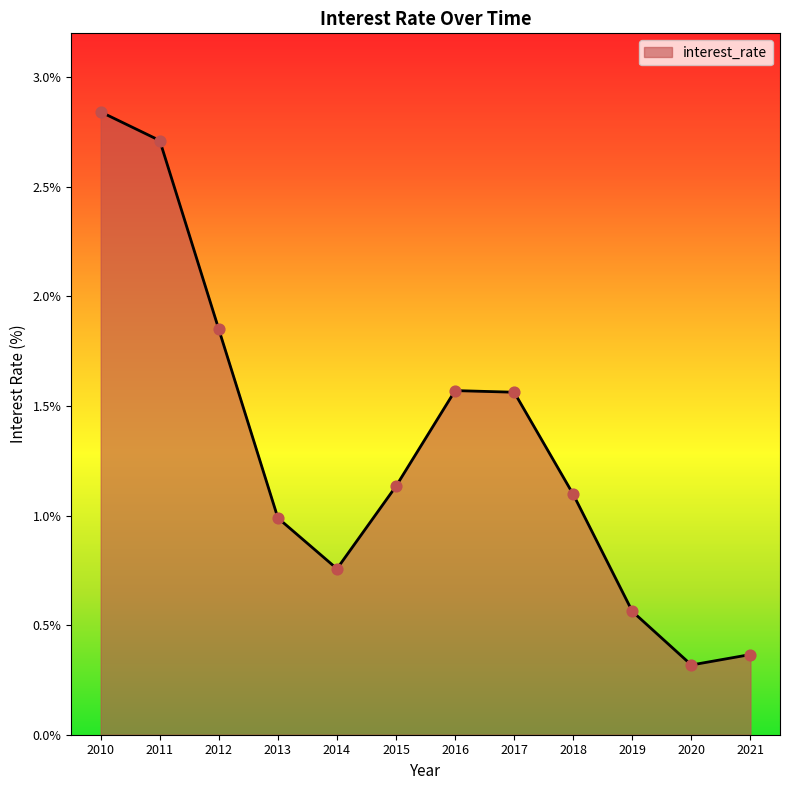

What is the change in value from 2014 to 2019?

-0.2